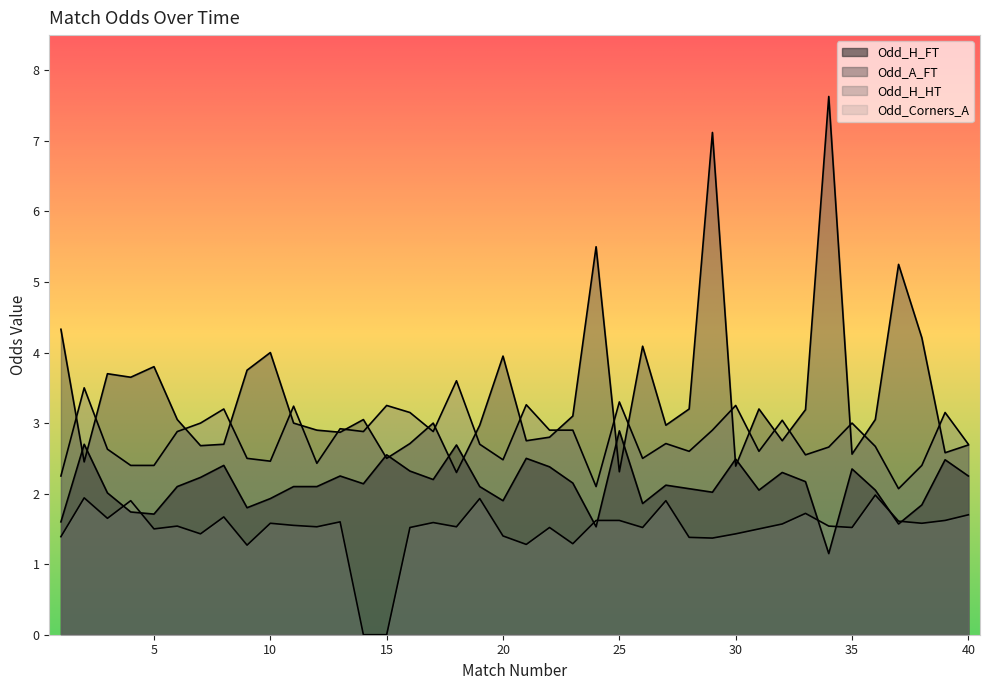

True or false: Odd_H_HT and Odd_Corners_A cross at least once.

False